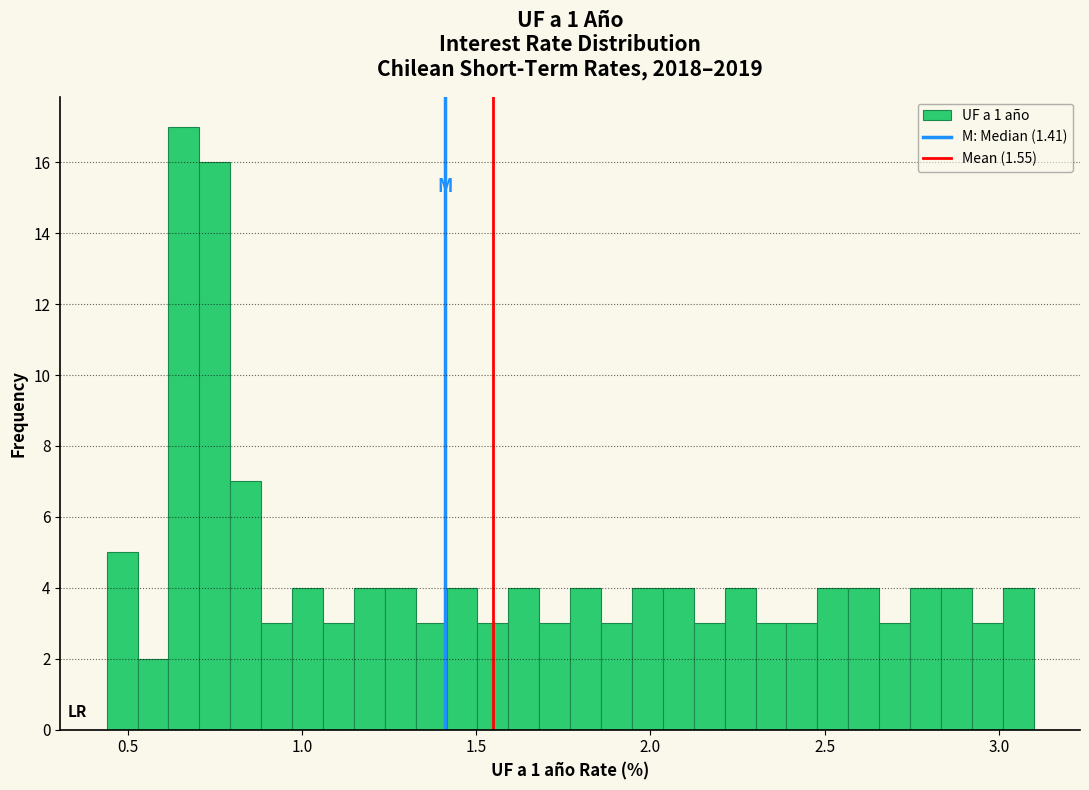

Read against the x-axis, roughly where is the centre of the tallest bar?

0.65